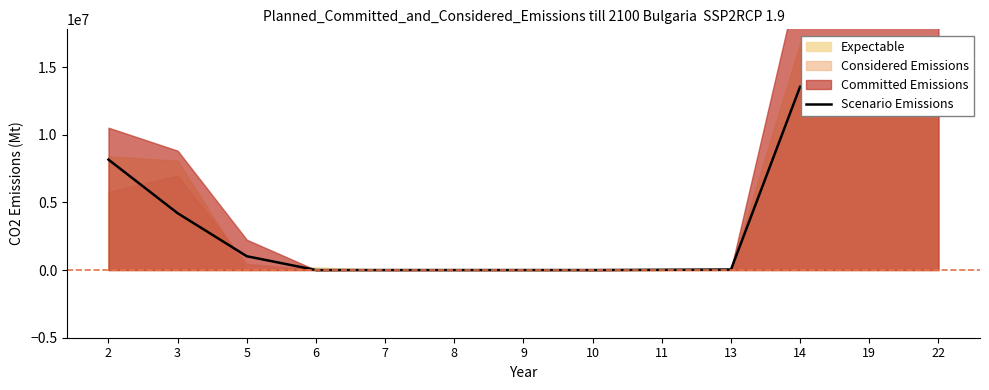

What is the change in value from 9 to 11?

+20000